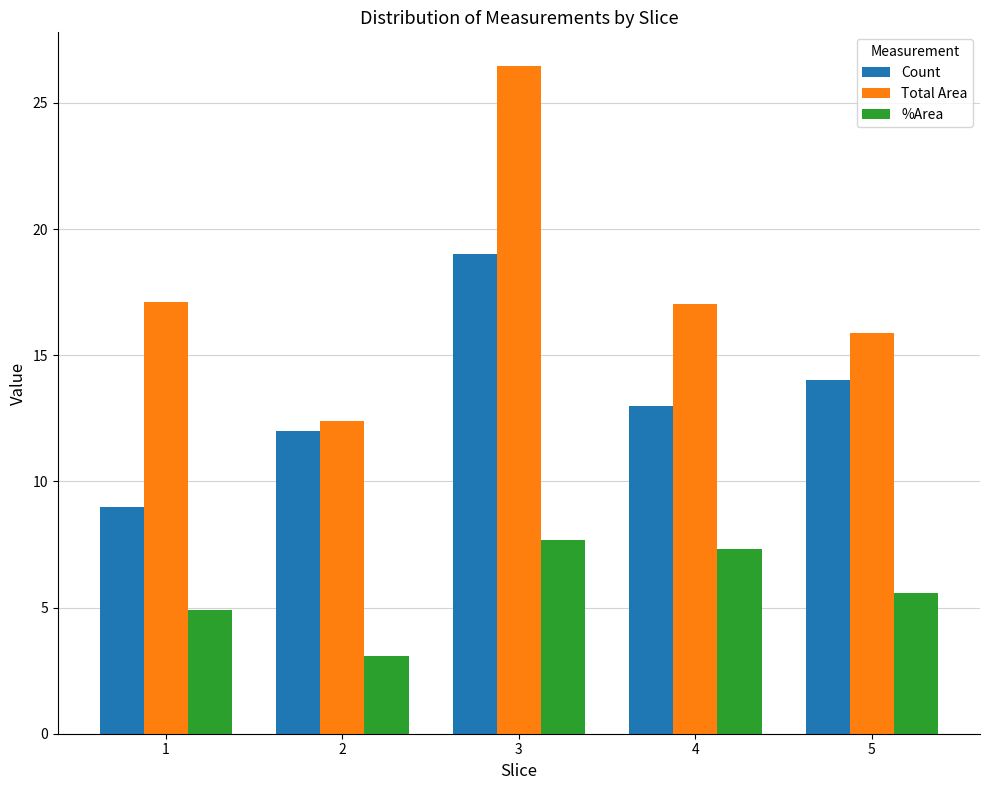

What is the smallest value displayed?

3.1